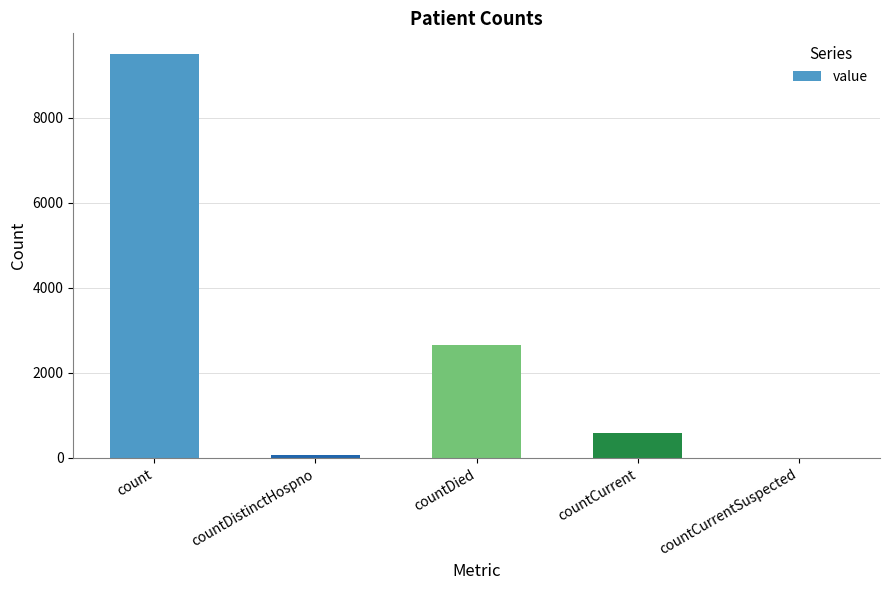

Reading right to left, what are all the values shown in this chart?

0	589	2656	76	9512